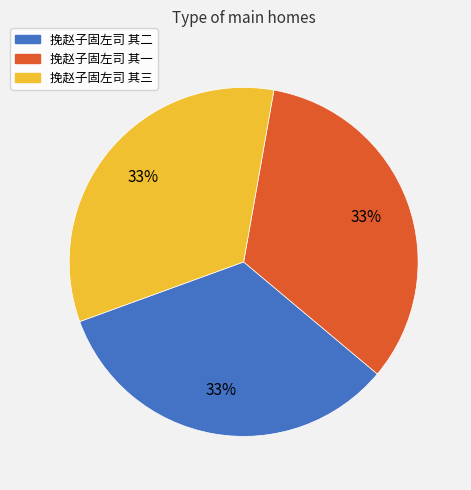

Approximately how many times larger is the value at 挽赵子固左司 其二 compared to 挽赵子固左司 其三?

1.0